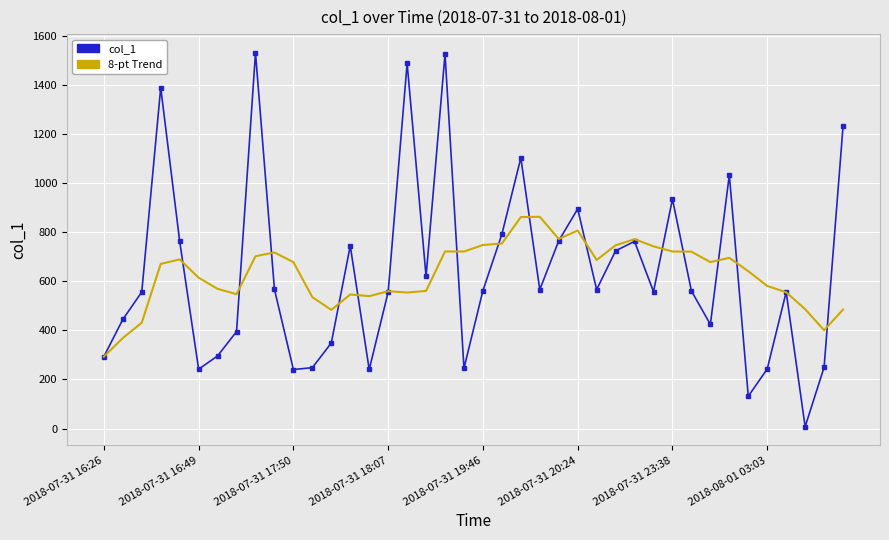

List the series in order of their peak value, lowest first.

8-pt Trend, col_1